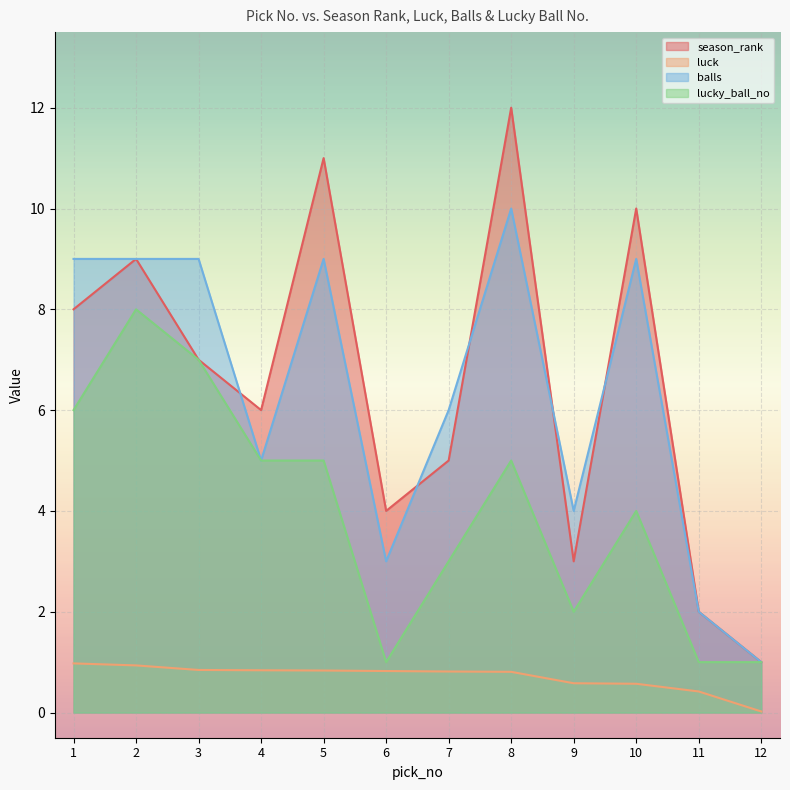

Reading left to right, what are all the values shown in this chart?

season_rank: 8.0	9.0	7.0	6.0	11.0	4.0	5.0	12.0	3.0	10.0	2.0	1.0
luck: 1.0	0.9	0.8	0.8	0.8	0.8	0.8	0.8	0.6	0.6	0.4	0.0
balls: 9.0	9.0	9.0	5.0	9.0	3.0	6.0	10.0	4.0	9.0	2.0	1.0
lucky_ball_no: 6.0	8.0	7.0	5.0	5.0	1.0	3.0	5.0	2.0	4.0	1.0	1.0